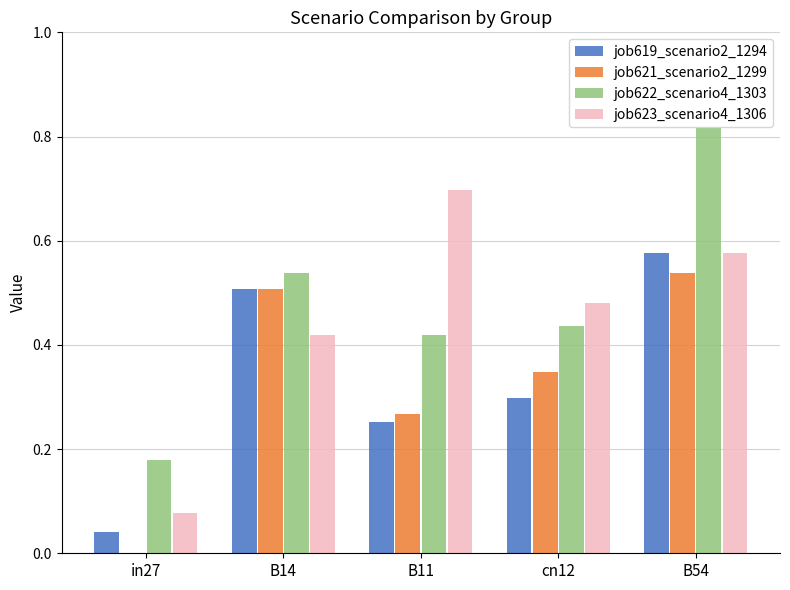

What is the sum of the job623_scenario4_1306 values at B14 and B11?

1.1